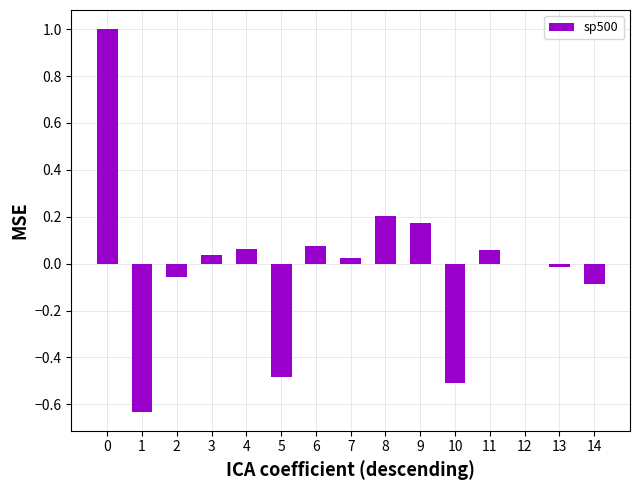

True or false: the data shows 0.0 at 11.

False